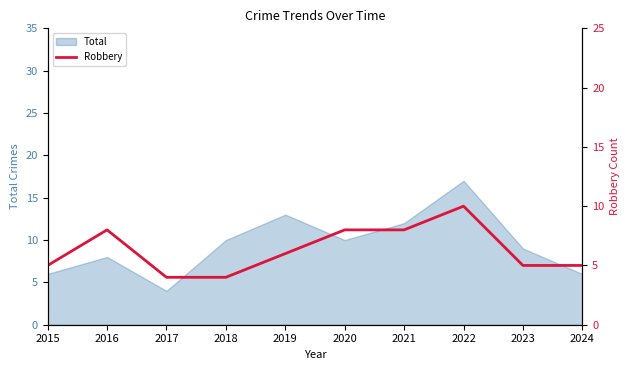

At which label does Total reach its peak?

2022